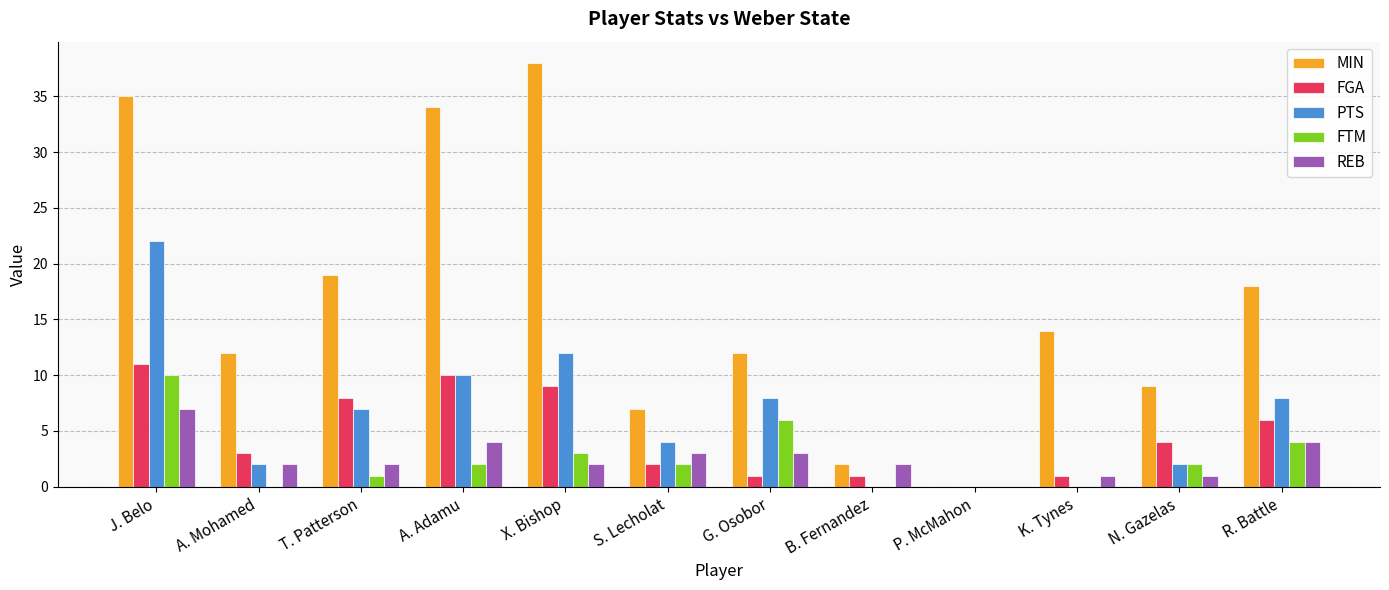

How many FTM values are between 0 and 4?

10